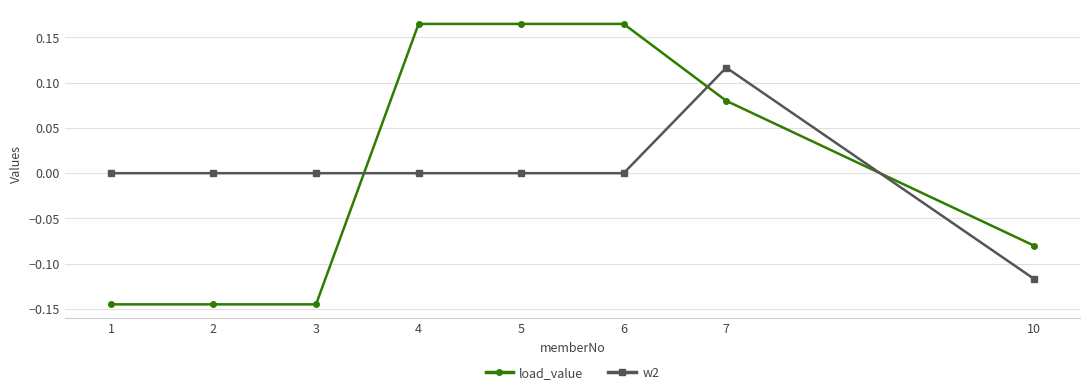

At 1, list the series in order from largest to smallest.

w2, load_value